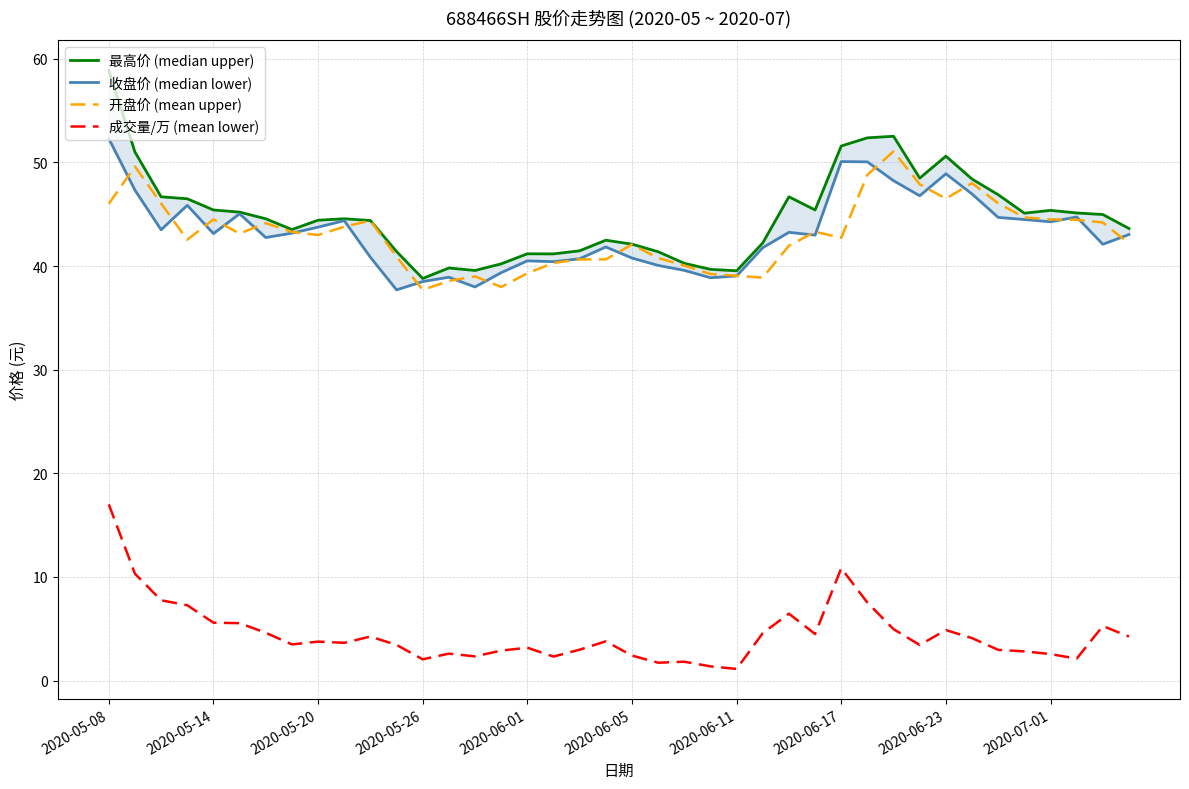

Reading left to right, what are all the values shown in this chart?

最高价 (median upper): 58.9	51.0	46.7	46.5	45.4	45.2	44.6	43.5	44.4	44.6	44.4	41.4	38.8	39.8	39.6	40.2	41.2	41.2	41.5	42.5	42.1	41.4	40.3	39.7	39.5	42.2	46.7	45.4	51.6	52.4	52.5	48.5	50.6	48.4	46.9	45.1	45.4	45.1	45.0	43.6
收盘价 (median lower): 52.3	47.3	43.5	45.9	43.1	45.0	42.8	43.2	43.8	44.4	40.9	37.7	38.5	38.9	38.0	39.4	40.5	40.4	40.7	41.8	40.8	40.1	39.6	38.9	39.0	41.8	43.2	43.0	50.1	50.0	48.2	46.8	48.9	47.0	44.7	44.5	44.3	44.7	42.1	43.0
开盘价 (mean upper): 46.0	49.6	46.0	42.5	44.5	43.1	44.1	43.3	43.0	43.8	44.4	40.9	37.7	38.6	39.0	38.0	39.3	40.3	40.6	40.6	42.1	40.8	40.0	39.2	39.1	38.9	42.0	43.3	42.7	48.8	51.1	47.9	46.5	48.0	46.0	44.7	44.5	44.5	44.2	42.2
成交量/万 (mean lower): 17.0	10.3	7.7	7.3	5.6	5.5	4.6	3.5	3.8	3.6	4.2	3.4	2.0	2.6	2.3	2.9	3.2	2.3	3.0	3.8	2.4	1.7	1.8	1.4	1.1	4.6	6.5	4.5	10.8	7.5	5.0	3.4	4.9	4.1	3.0	2.8	2.6	2.1	5.3	4.2